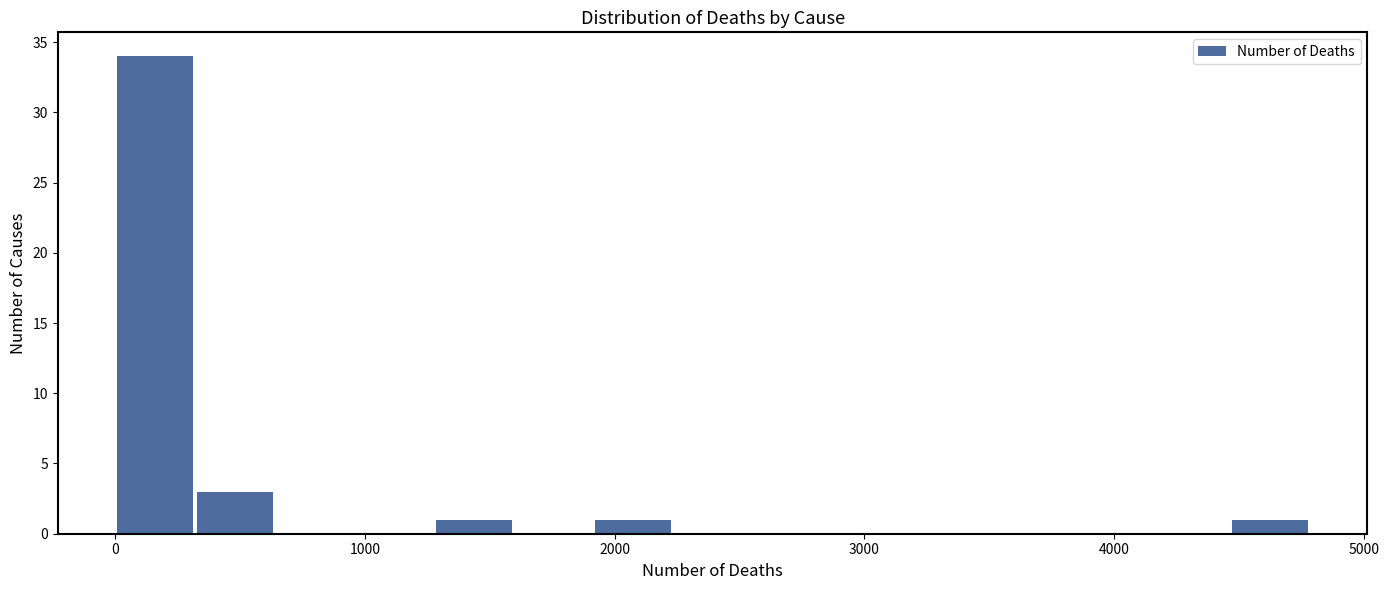

Read against the x-axis, roughly where is the centre of the tallest bar?

200